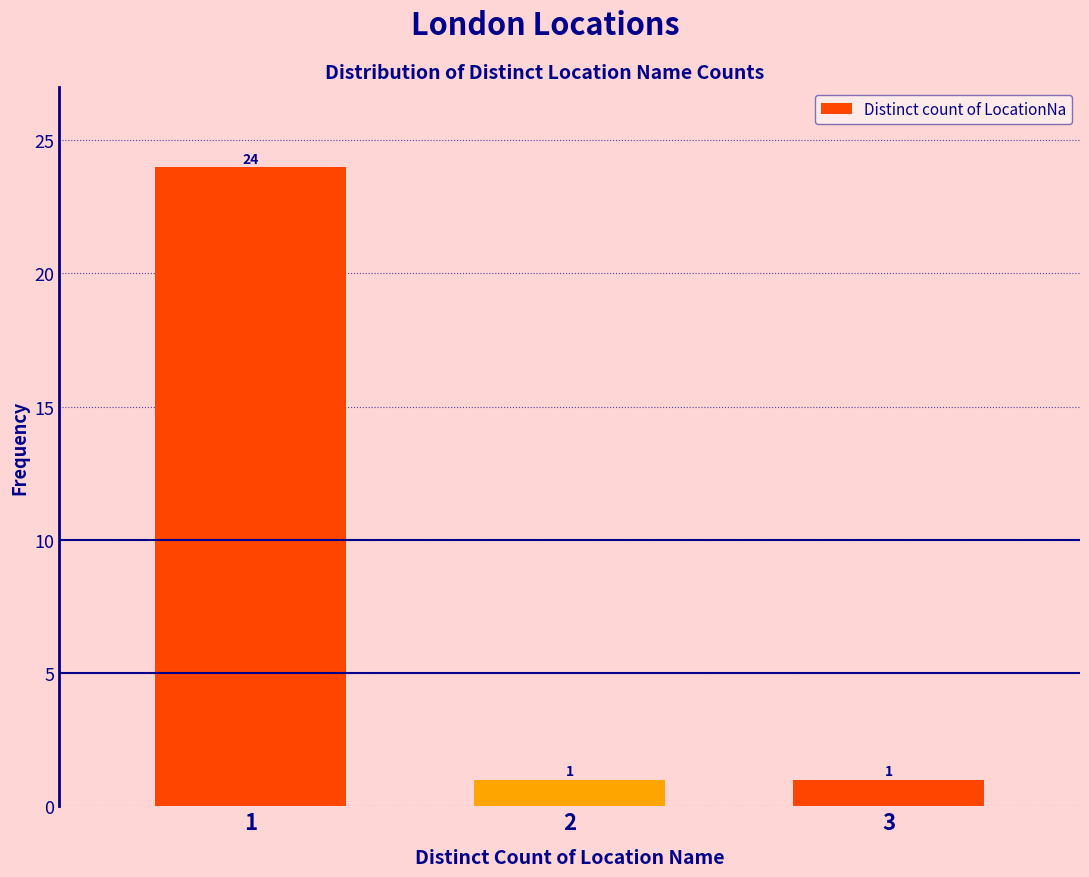

Reading left to right, extract all data points from this chart.

24	1	1